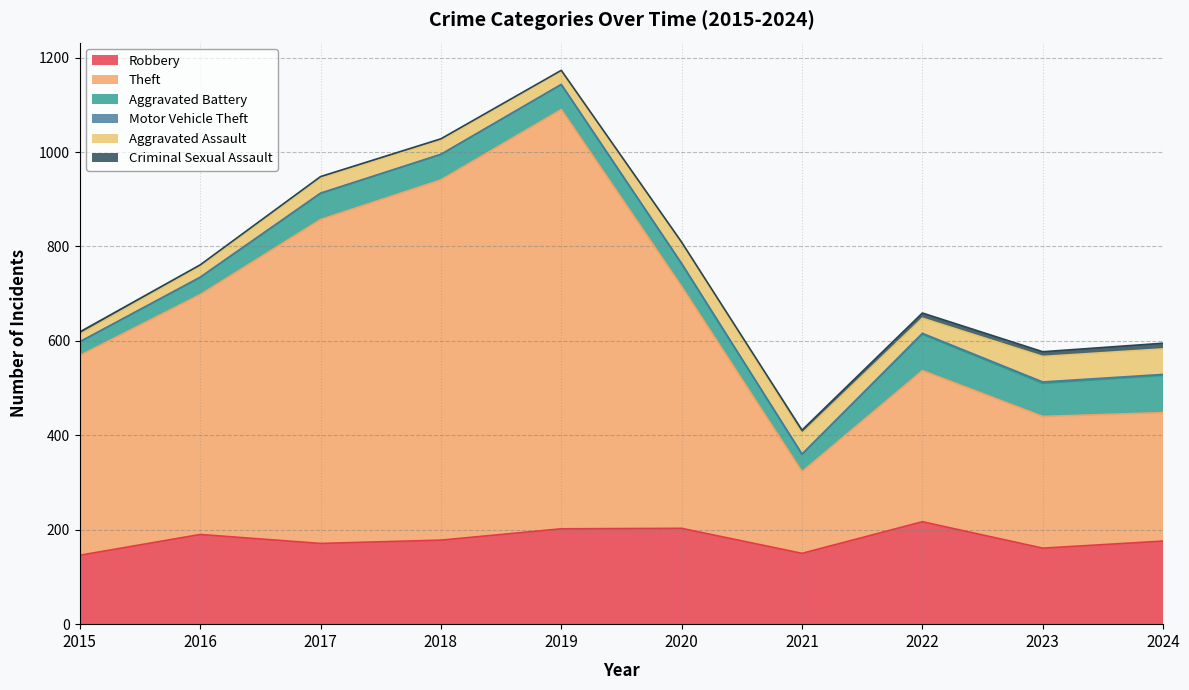

In Aggravated Battery, how many points are lower than both neighbors (excluding endpoints)?

2